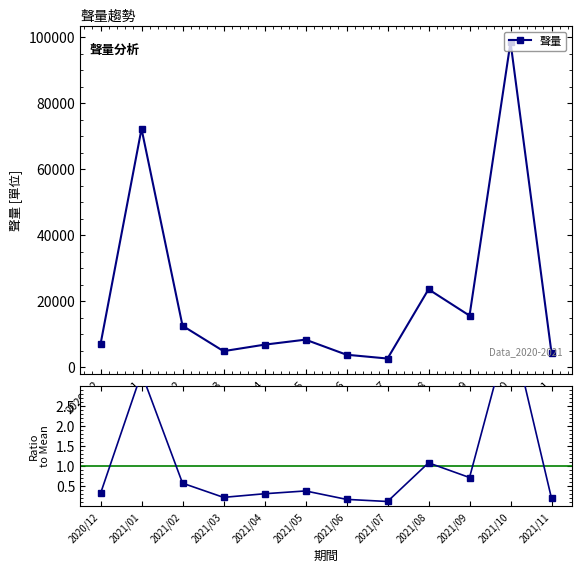

Read the 聲量 value at 2021/04.

6828